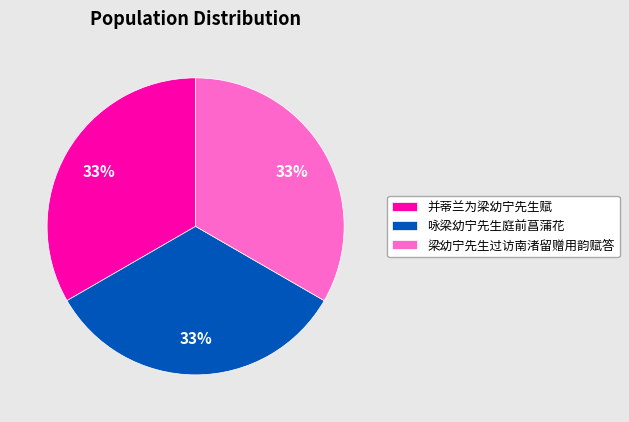

How many segments does this pie chart have?

3